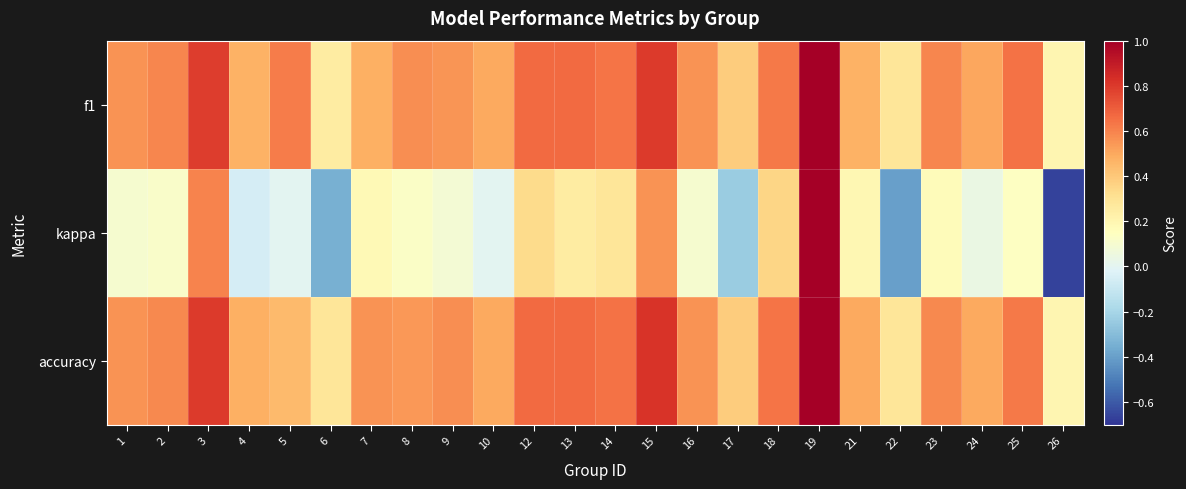

What is the spread (max minus min) of values at 21?

0.3